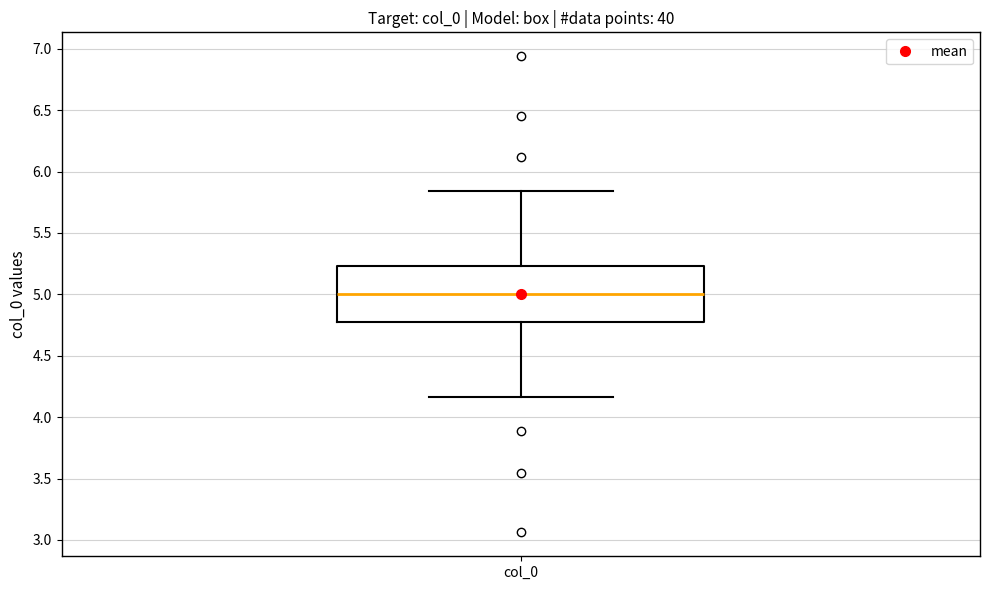

Transcribe this box plot: give where the median line is, the range the box spans, and where the two whiskers end, as read against the y-axis. The values are not printed on the chart, so give them approximately, as read against the axis.

median 5.00, box 4.75 to 5.25, whiskers 4.15 to 5.85